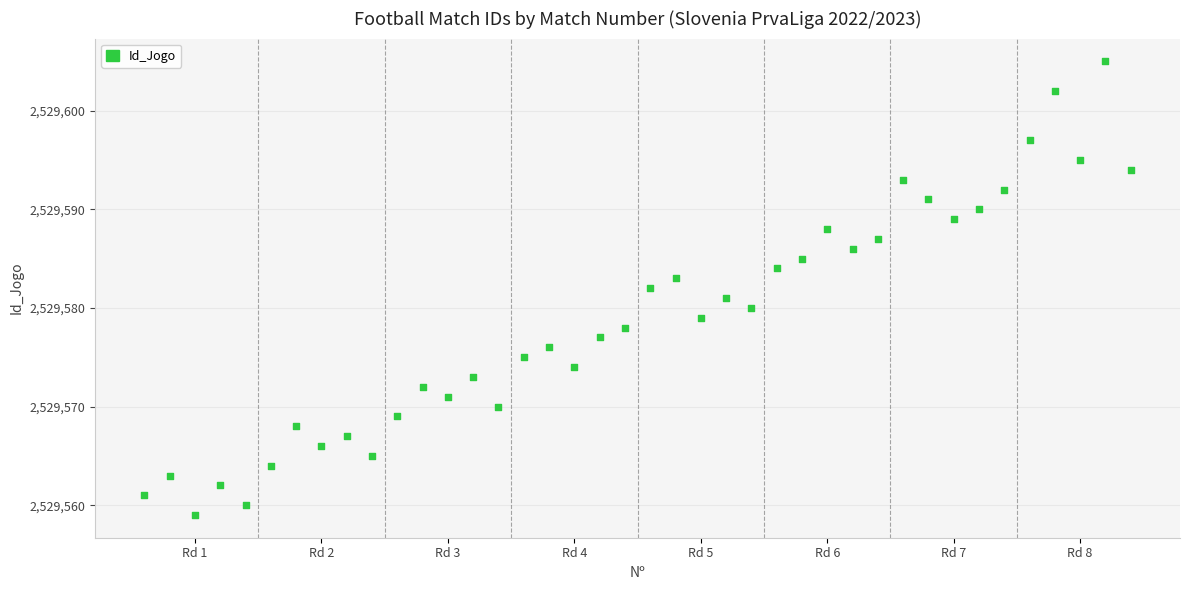

What is the range of Y values (max minus min)?

46